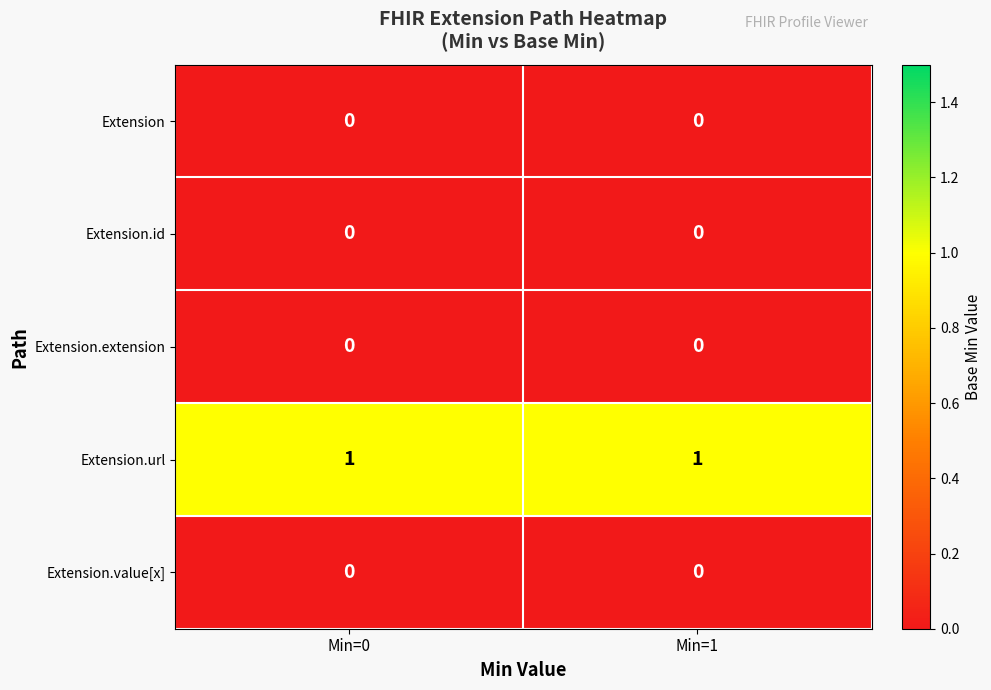

What is the total value across all series at Min=1?

1